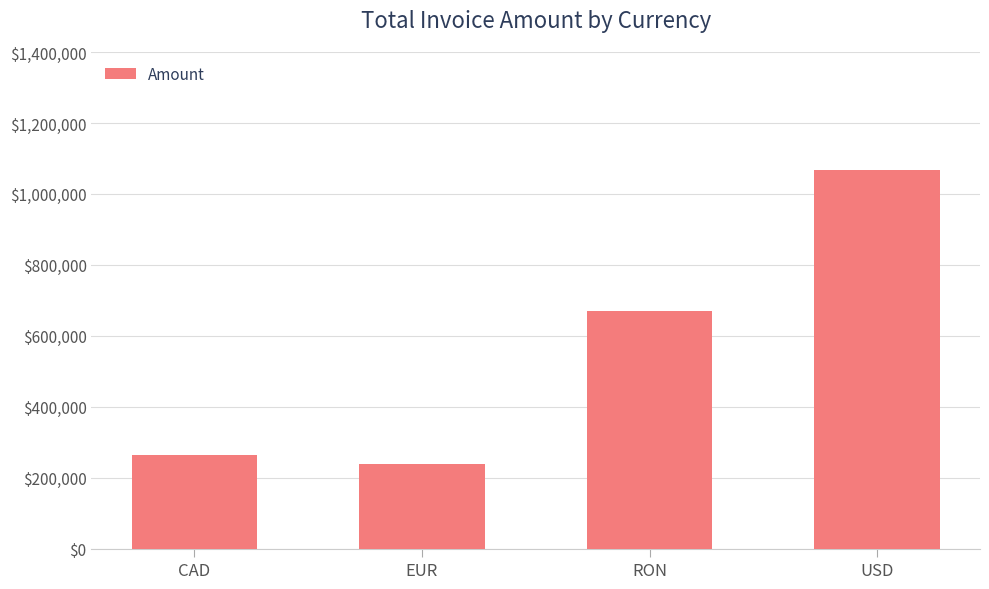

At which label is the value closest to 653888?

RON